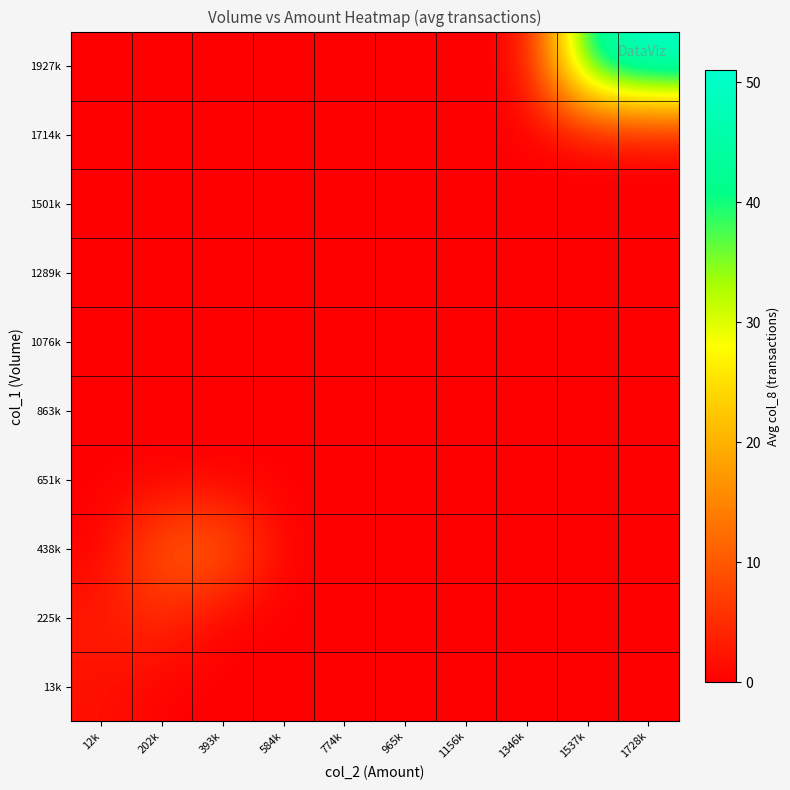

Reading right to left, list all the values displayed in this chart.

13k: 1728k=0.0	1537k=0.0	1346k=0.0	1156k=0.0	965k=0.0	774k=0.0	584k=0.0	393k=0.0	202k=0.0	12k=2.0
225k: 1728k=0.0	1537k=0.0	1346k=0.0	1156k=0.0	965k=0.0	774k=0.0	584k=0.0	393k=0.0	202k=5.2	12k=3.0
438k: 1728k=0.0	1537k=0.0	1346k=0.0	1156k=0.0	965k=0.0	774k=0.0	584k=0.0	393k=12.0	202k=11.0	12k=0.0
651k: 1728k=0.0	1537k=0.0	1346k=0.0	1156k=0.0	965k=0.0	774k=0.0	584k=0.0	393k=0.0	202k=0.0	12k=0.0
863k: 1728k=0.0	1537k=0.0	1346k=0.0	1156k=0.0	965k=0.0	774k=0.0	584k=0.0	393k=0.0	202k=0.0	12k=0.0
1076k: 1728k=0.0	1537k=0.0	1346k=0.0	1156k=0.0	965k=0.0	774k=0.0	584k=0.0	393k=0.0	202k=0.0	12k=0.0
1289k: 1728k=0.0	1537k=0.0	1346k=0.0	1156k=0.0	965k=0.0	774k=0.0	584k=0.0	393k=0.0	202k=0.0	12k=0.0
1501k: 1728k=0.0	1537k=0.0	1346k=0.0	1156k=0.0	965k=0.0	774k=0.0	584k=0.0	393k=0.0	202k=0.0	12k=0.0
1714k: 1728k=0.0	1537k=0.0	1346k=0.0	1156k=0.0	965k=0.0	774k=0.0	584k=0.0	393k=0.0	202k=0.0	12k=0.0
1927k: 1728k=51.0	1537k=45.0	1346k=0.0	1156k=0.0	965k=0.0	774k=0.0	584k=0.0	393k=0.0	202k=0.0	12k=0.0